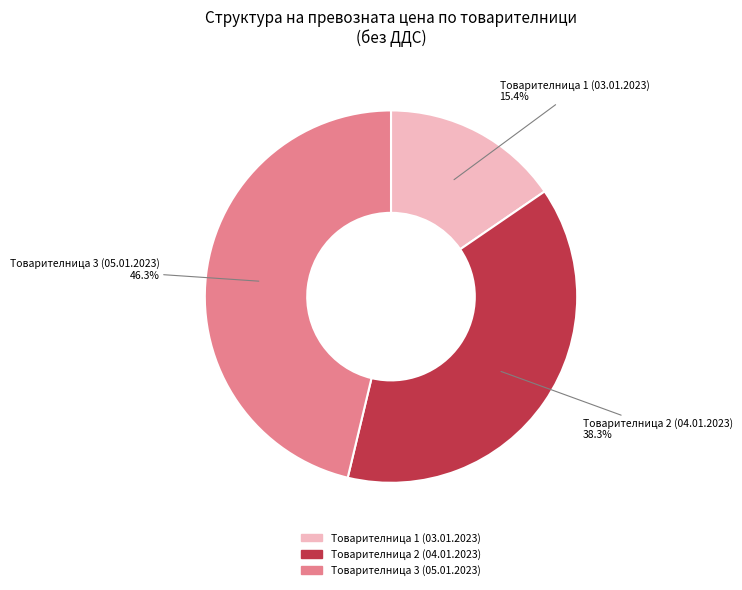

Does any single category account for the majority?

No